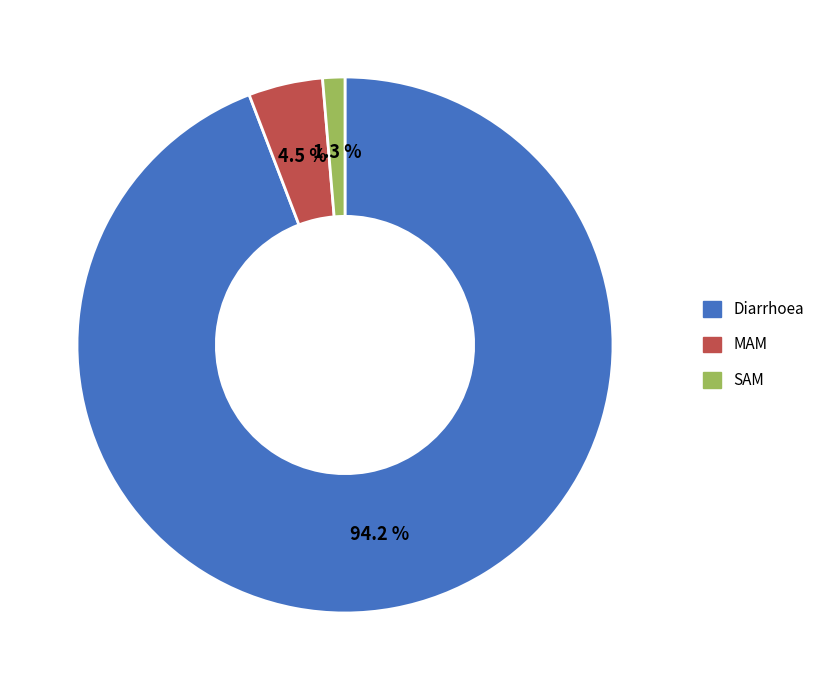

To the nearest percent, what percentage of the pie is Diarrhoea?

94%